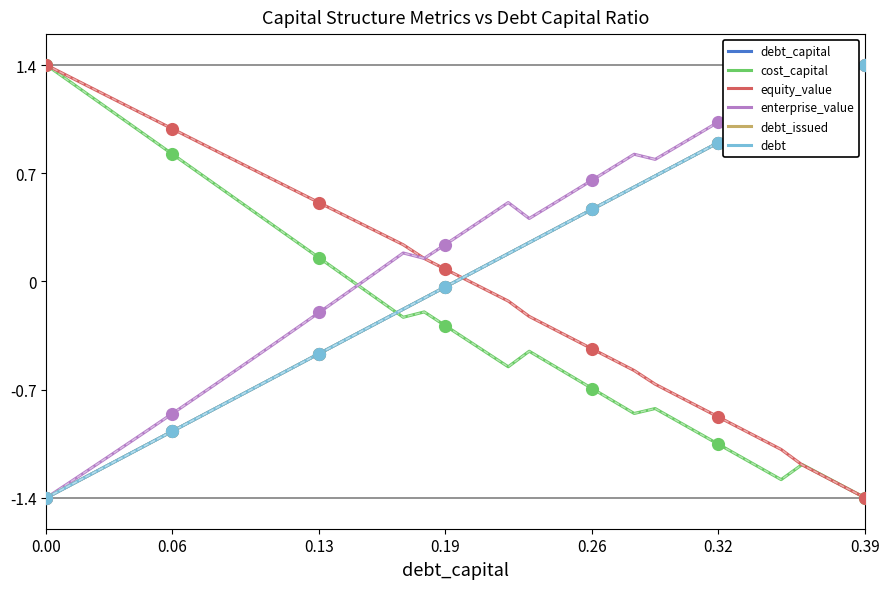

Which series has the largest total across all categories?

enterprise_value